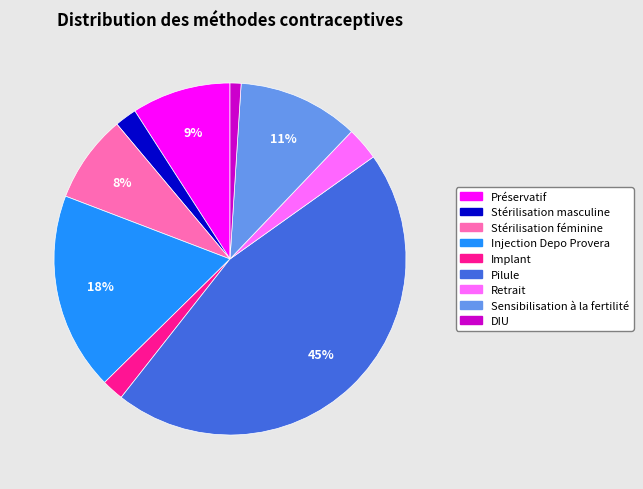

To the nearest percent, what is the average slice percentage?

11%